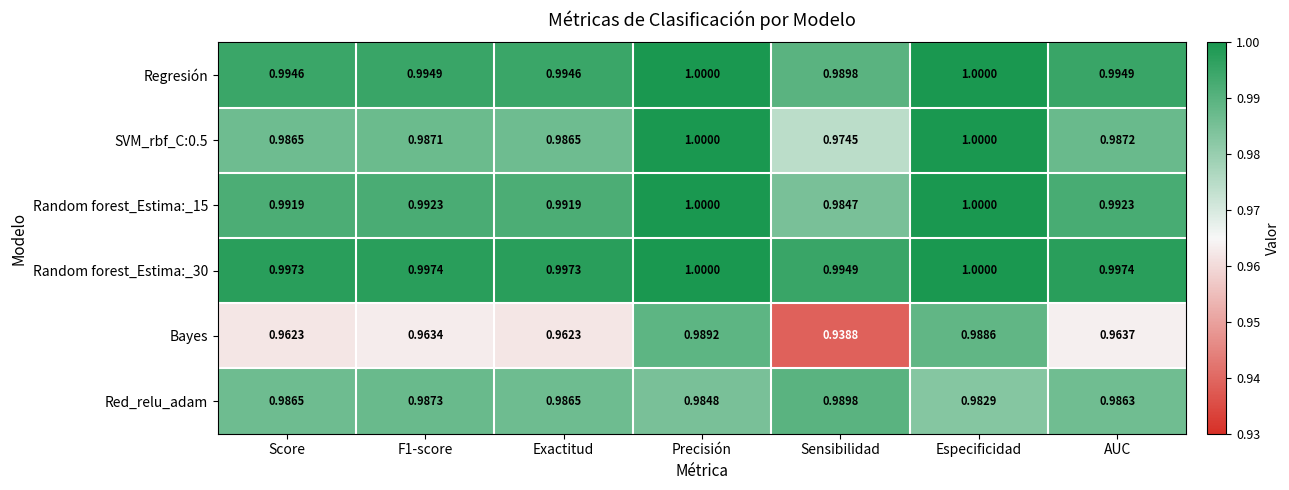

At which category is the sum across all series the highest?

Precisión